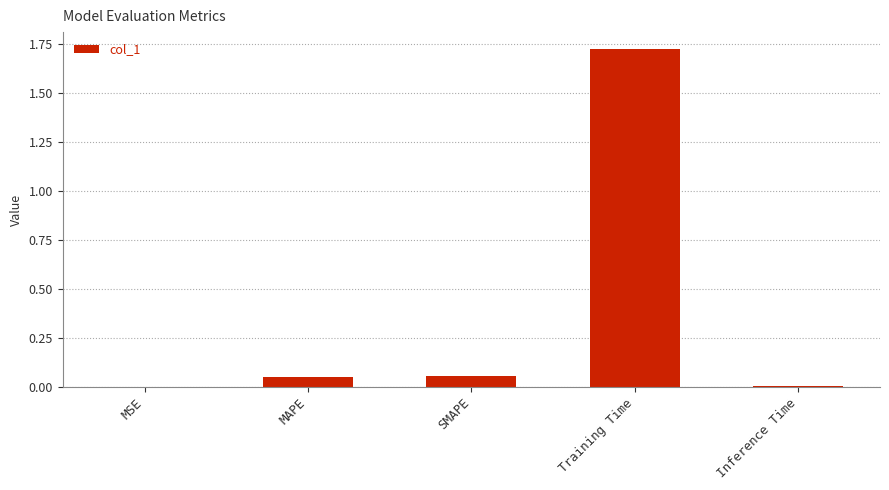

True or false: the data shows 0.0 at Inference Time.

True